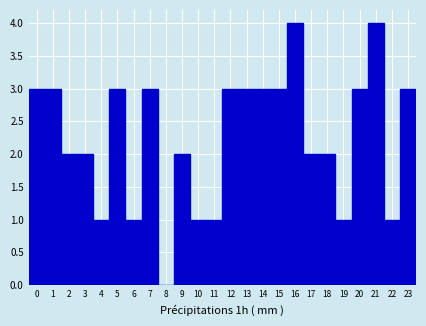

How tall is the bar that spans 2.5 to 3.5 on the x-axis? The values are not printed on the chart, so give them approximately, as read against the axis.

2